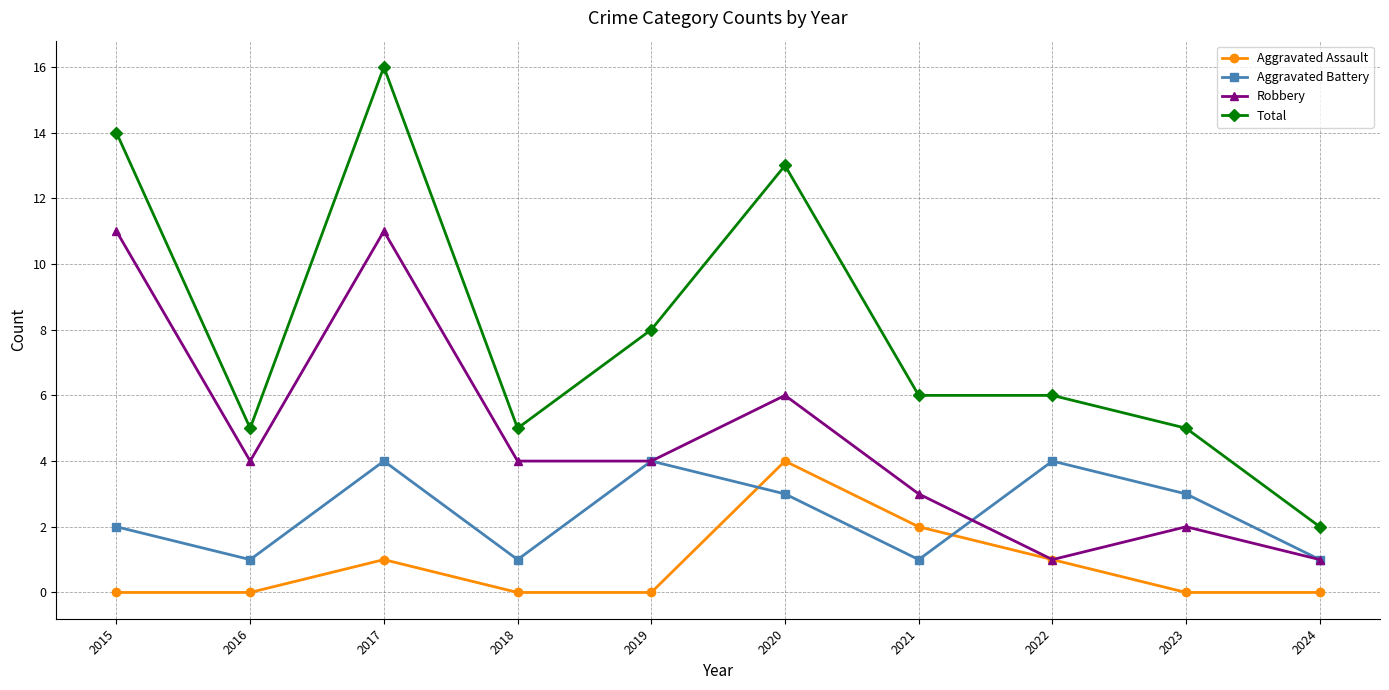

What is the value of the Total point at the 5th from the left?

8